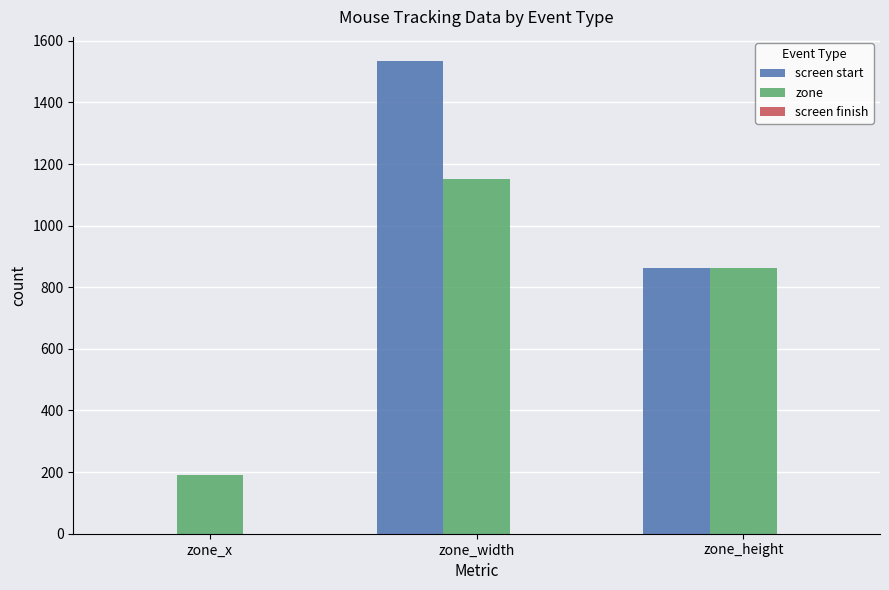

How many groups of bars are there?

3